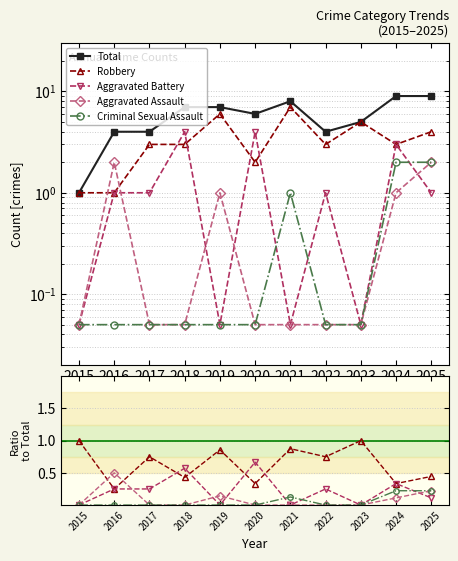

At which category does the chart reach its peak across all series?

2024